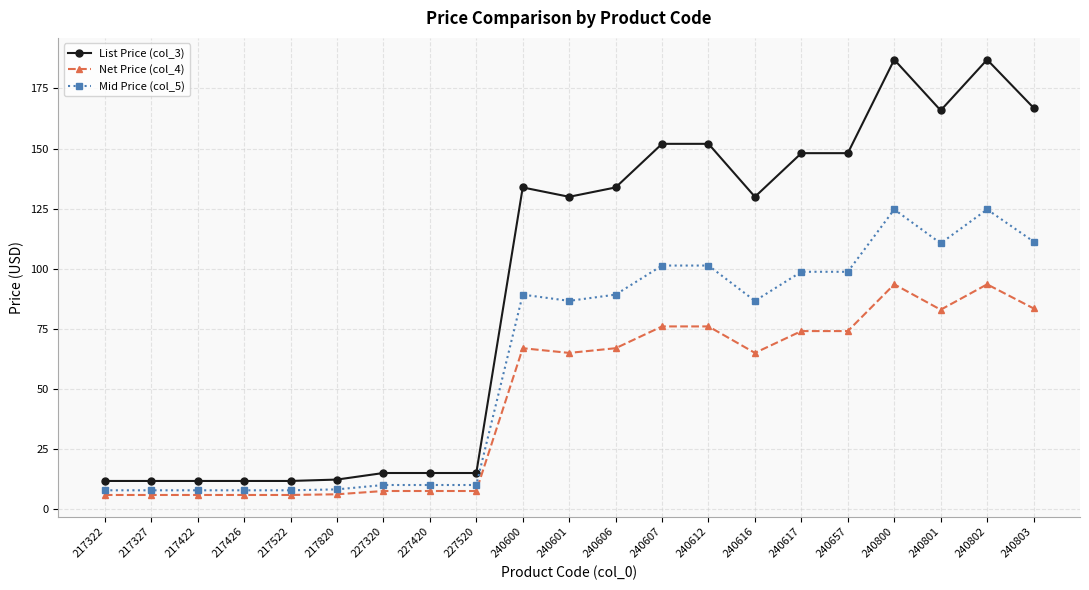

True or false: List Price (col_3) and Mid Price (col_5) cross at least once.

False